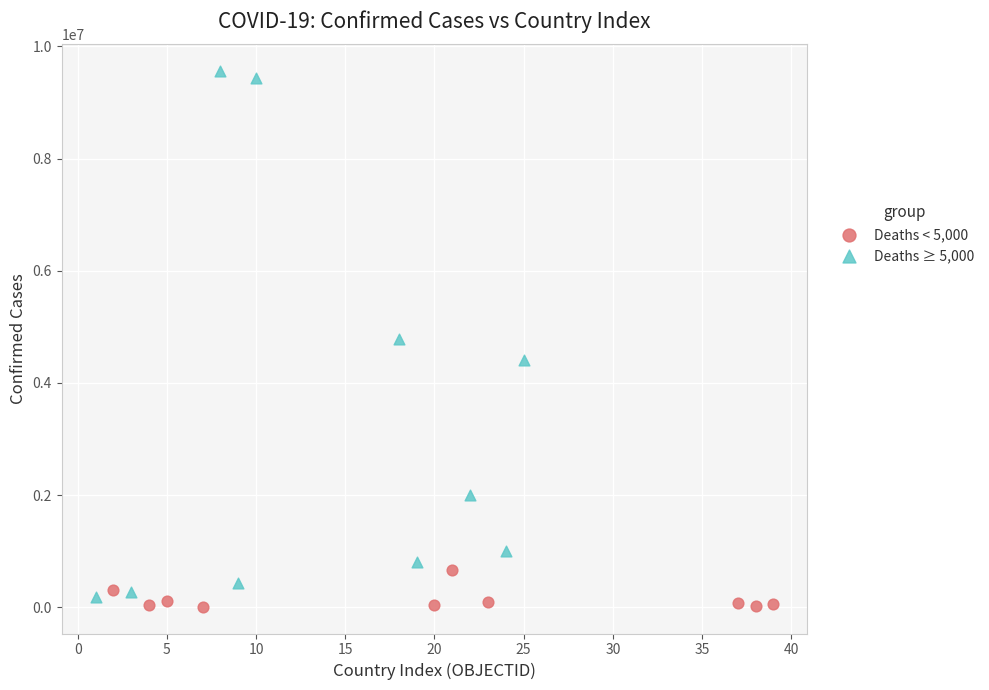

What are all the series names shown in the legend?

Deaths < 5,000, Deaths ≥ 5,000